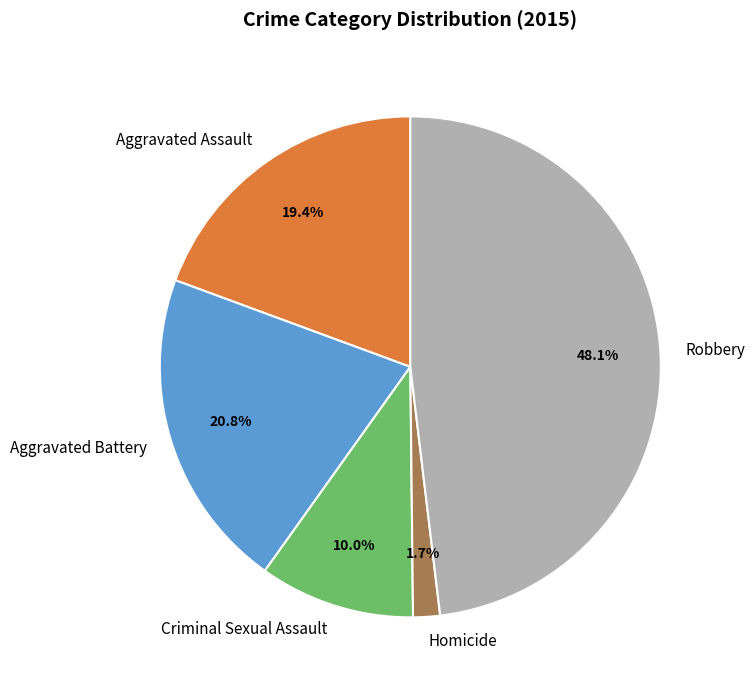

Is it true that Robbery is 42% of the pie?

False